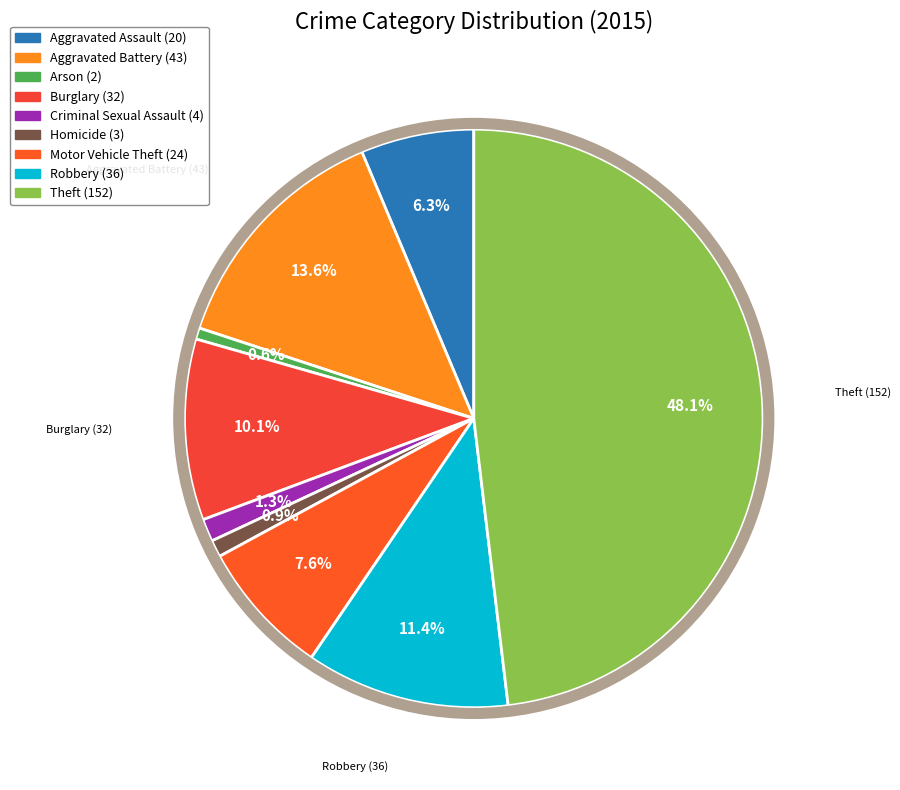

What is the change in value from Homicide to Theft?

+149